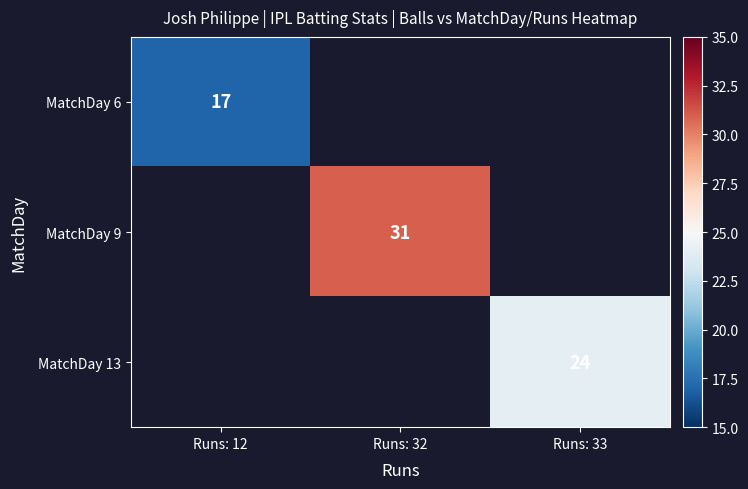

True or false: MatchDay 6 has a value of 17 at Runs: 12.

True